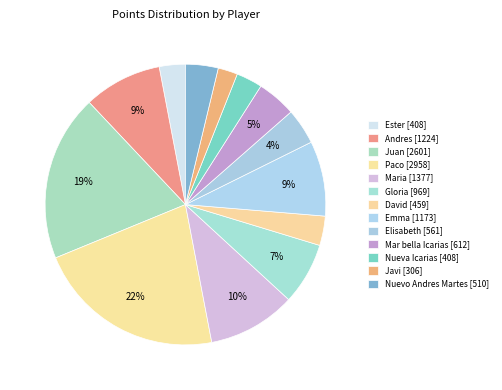

How many slices are in this pie chart?

13